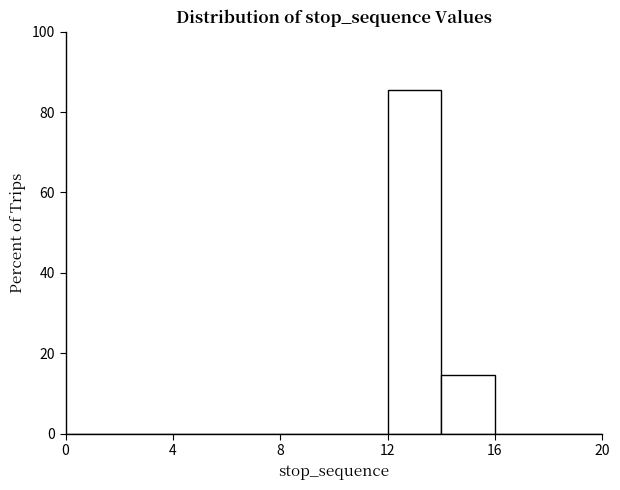

Over which range of the x-axis is the bar tallest?

12 to 14